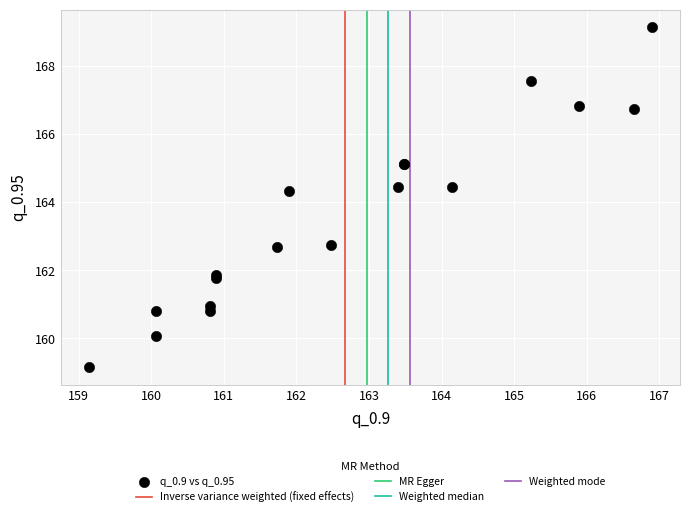

What Y value in the scatter plot is closest to 164?

164.3